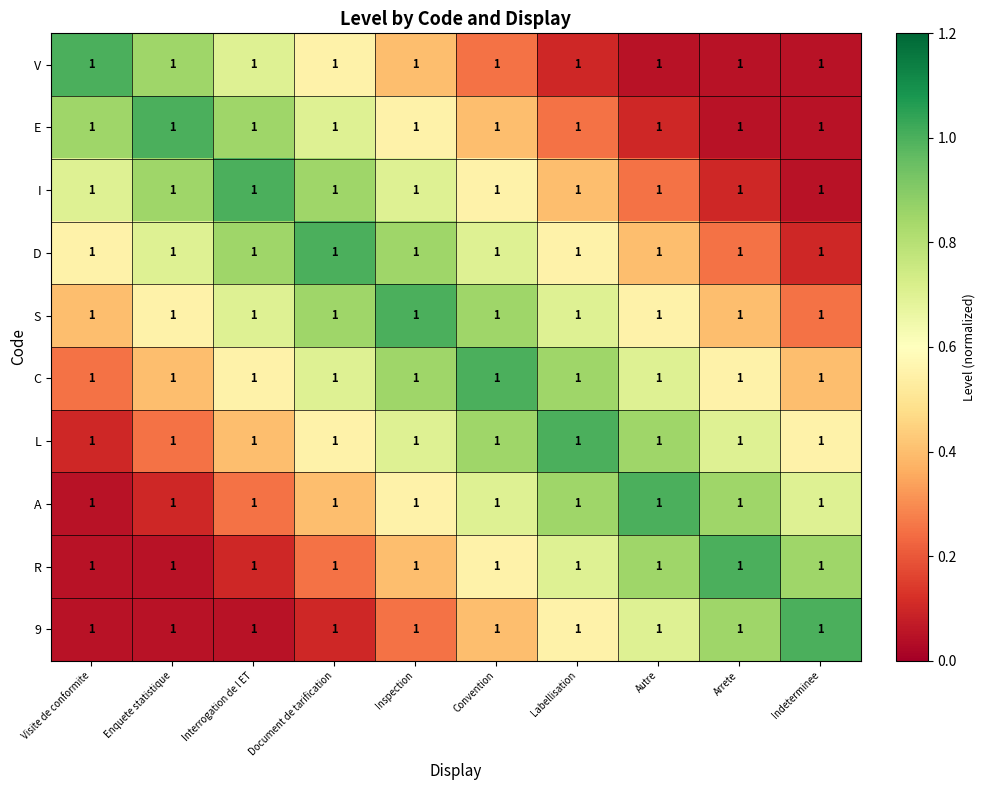

What is the total value across all series at Enquete statistique?

4.8